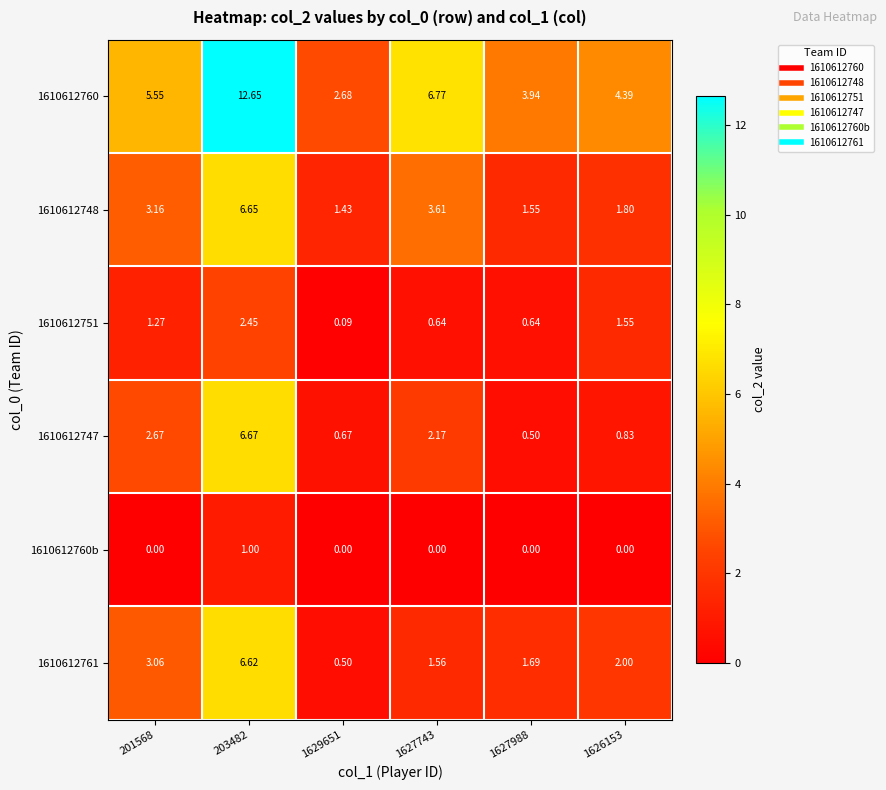

Is the value of 1610612748 at 203482 greater than the value of 1610612761 at 1629651?

Yes